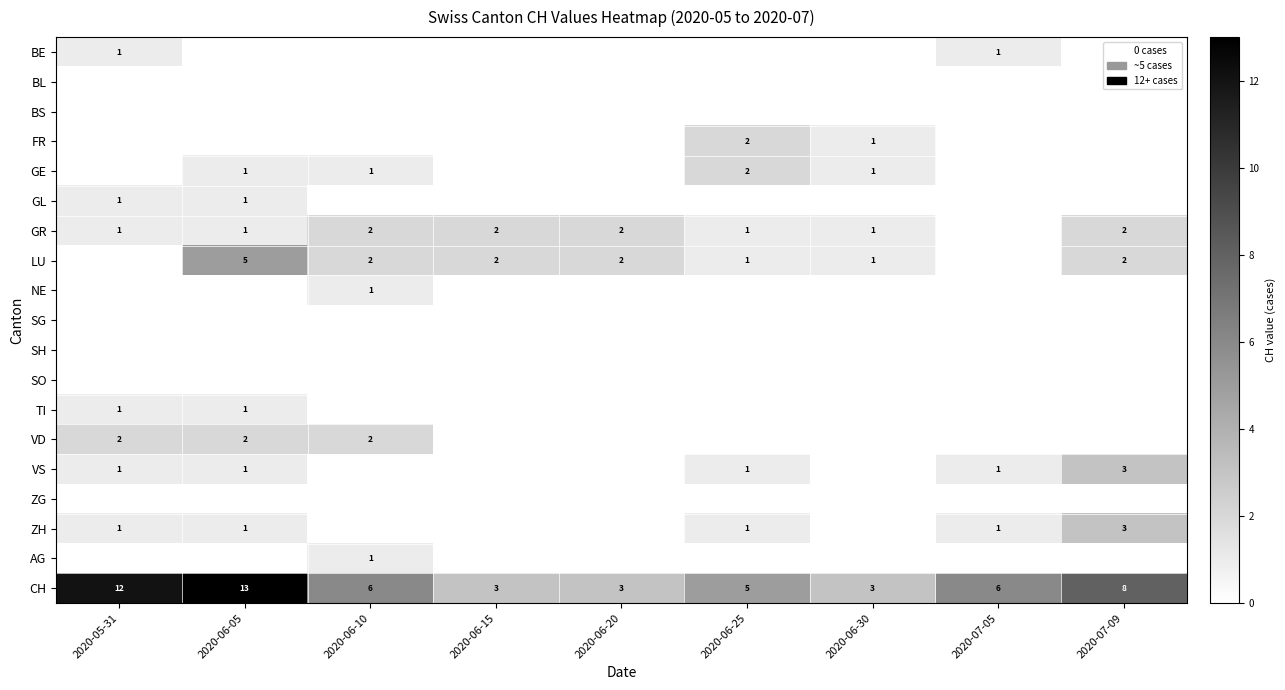

True or false: GR has a value of 1 at 2020-05-31.

True